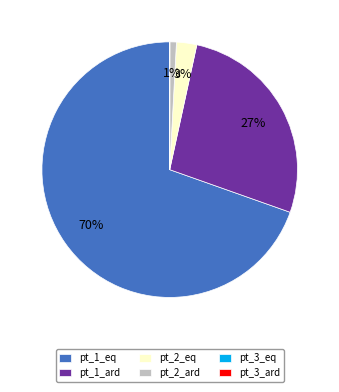

True or false: pt_2_ard accounts for 1% of the total.

True